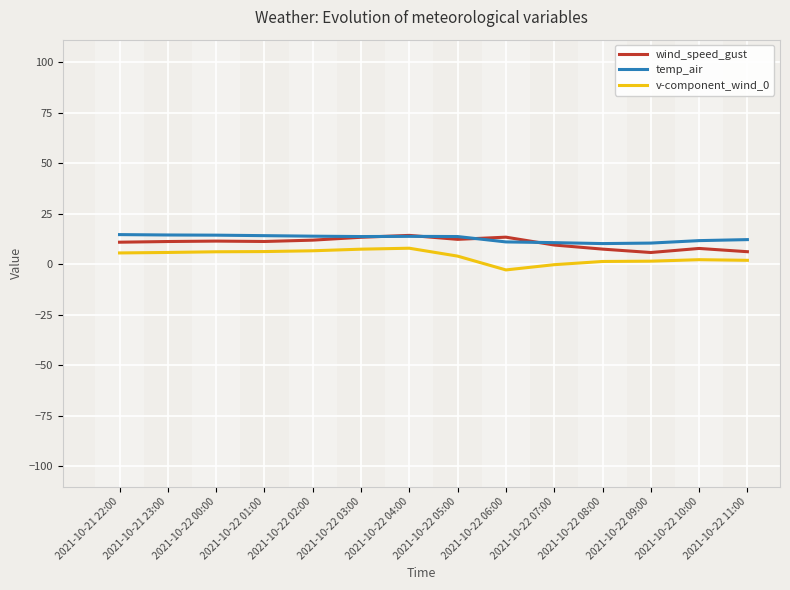

True or false: v-component_wind_0 and wind_speed_gust cross at least once.

False